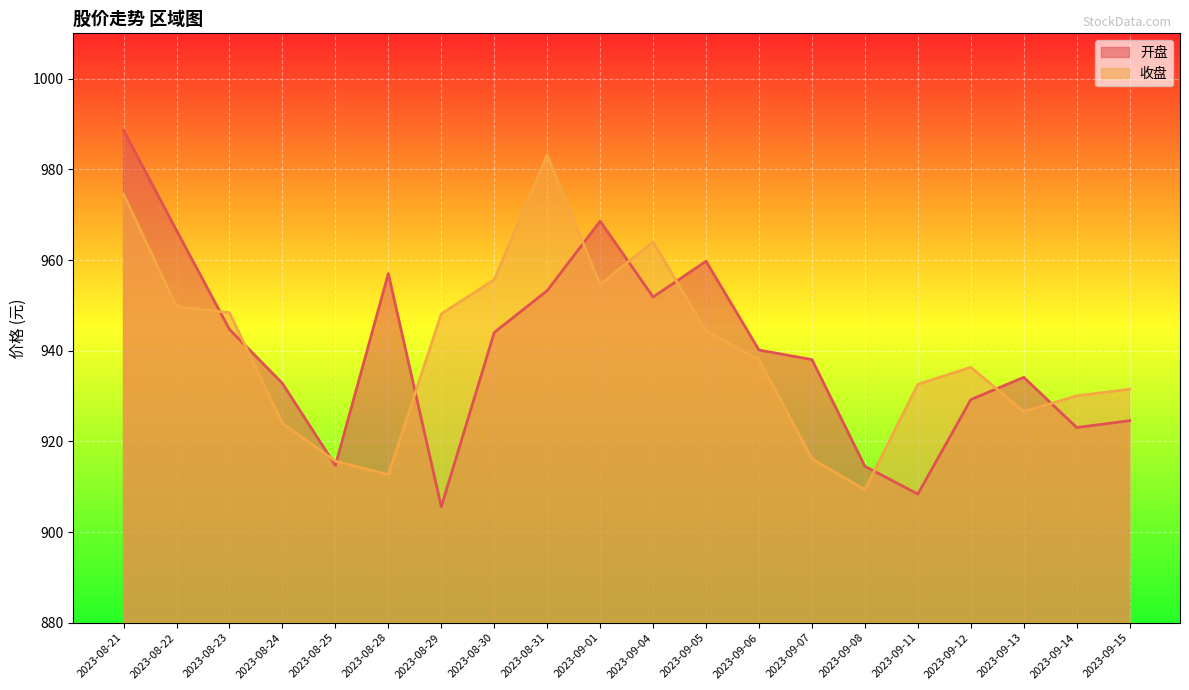

What is the average value of the 收盘 series?

939.8